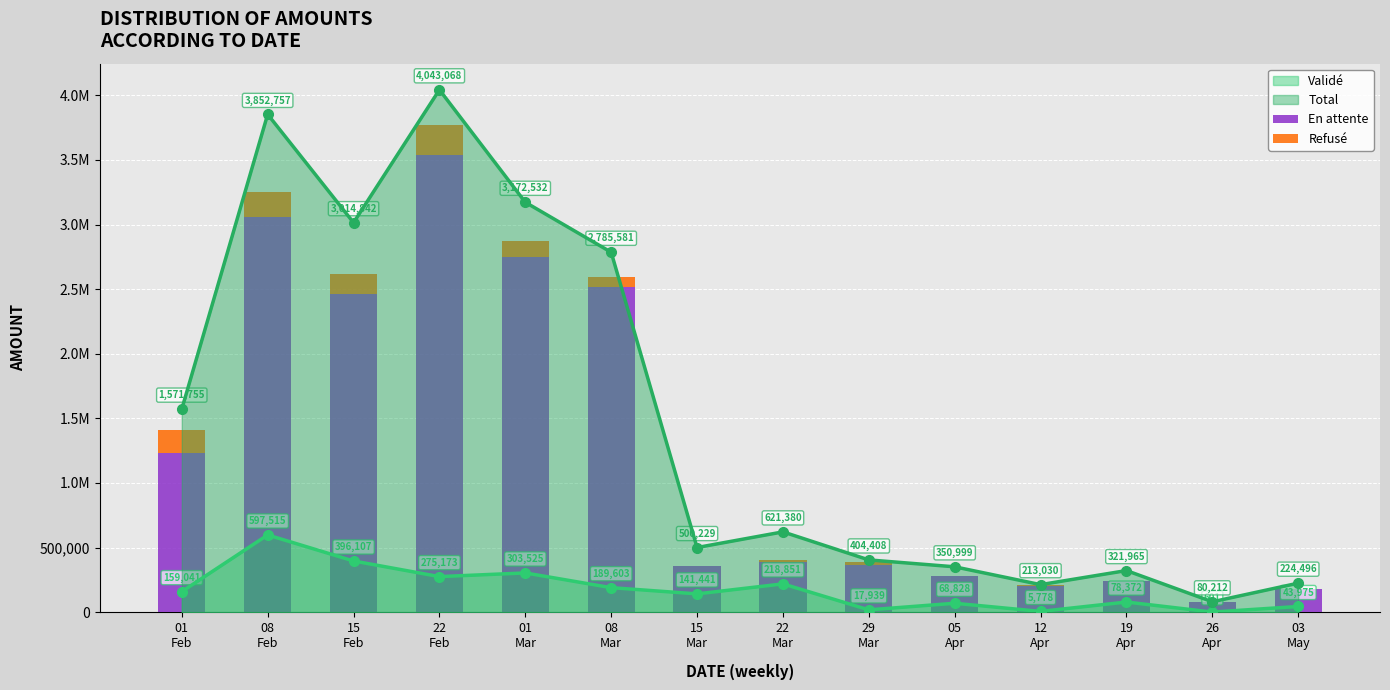

At which category is the sum across all series the highest?

22
Feb